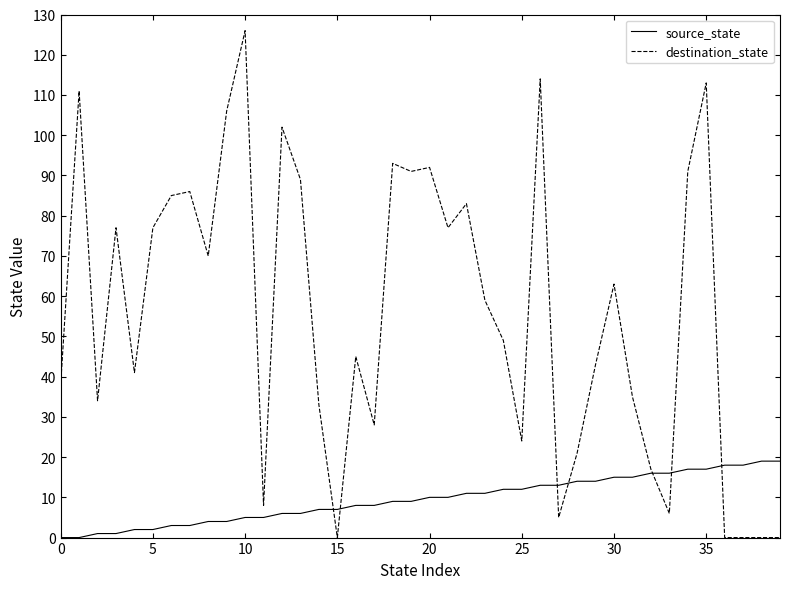

Which series has the widest spread of values?

destination_state